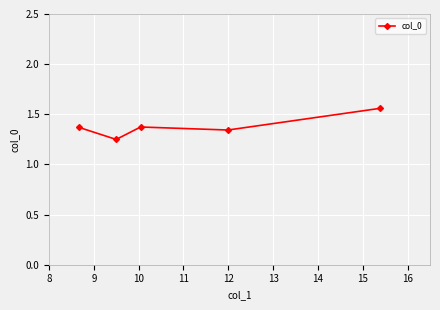

Count the values in the range 1 to 2.

5